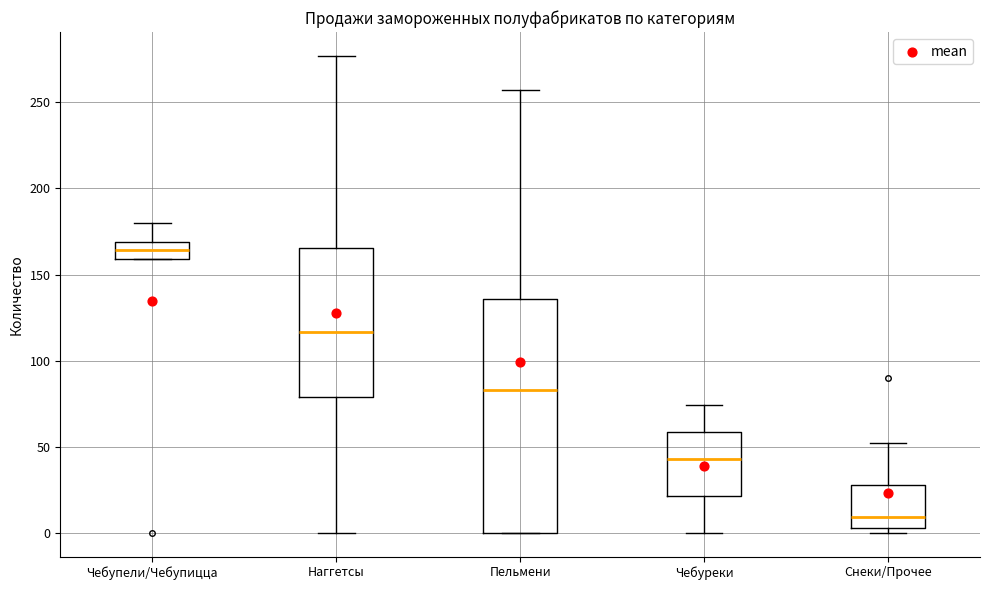

Where does the upper whisker of the box for Чебупели/Чебупицца end on the y-axis? The values are not printed on the chart, so give them approximately, as read against the axis.

180